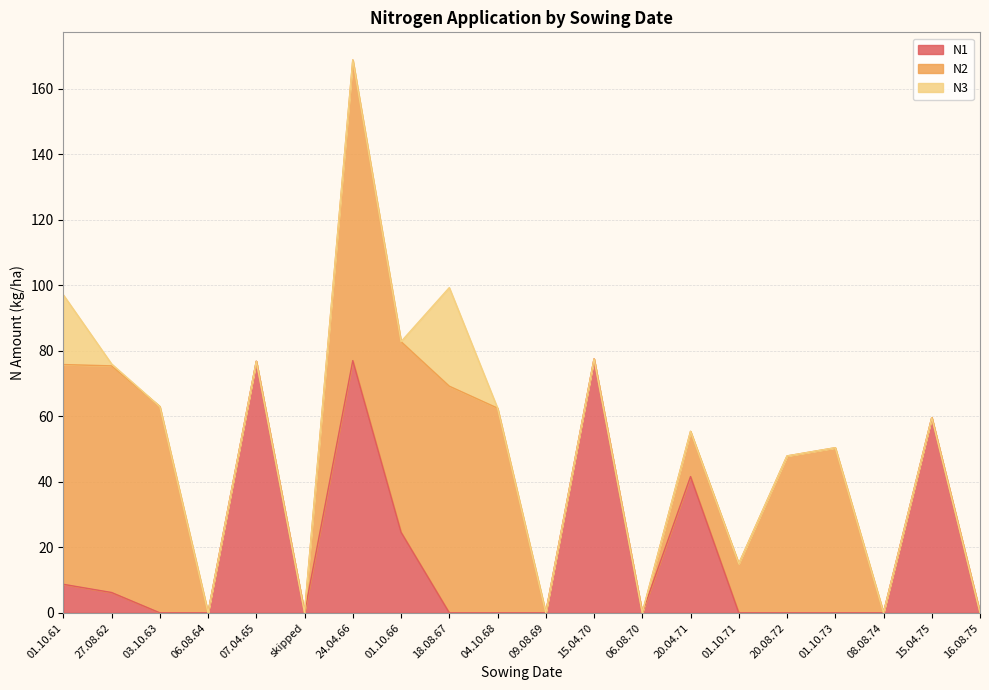

What is the sum of all N2 values?

608.1